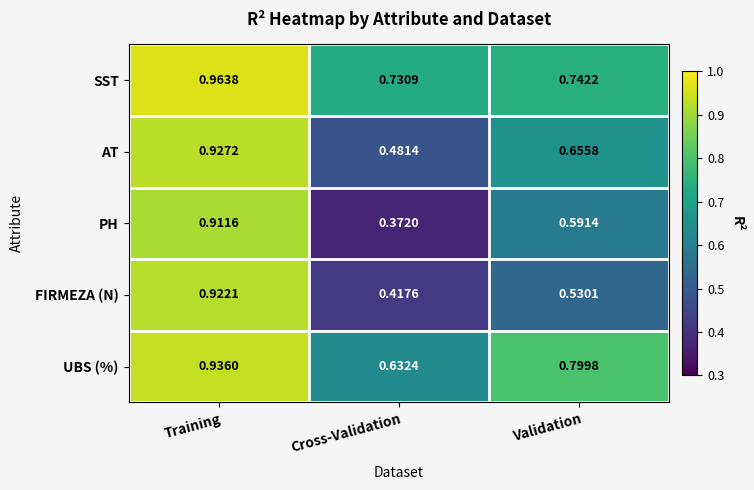

Which category has the highest value in the PH series?

Training